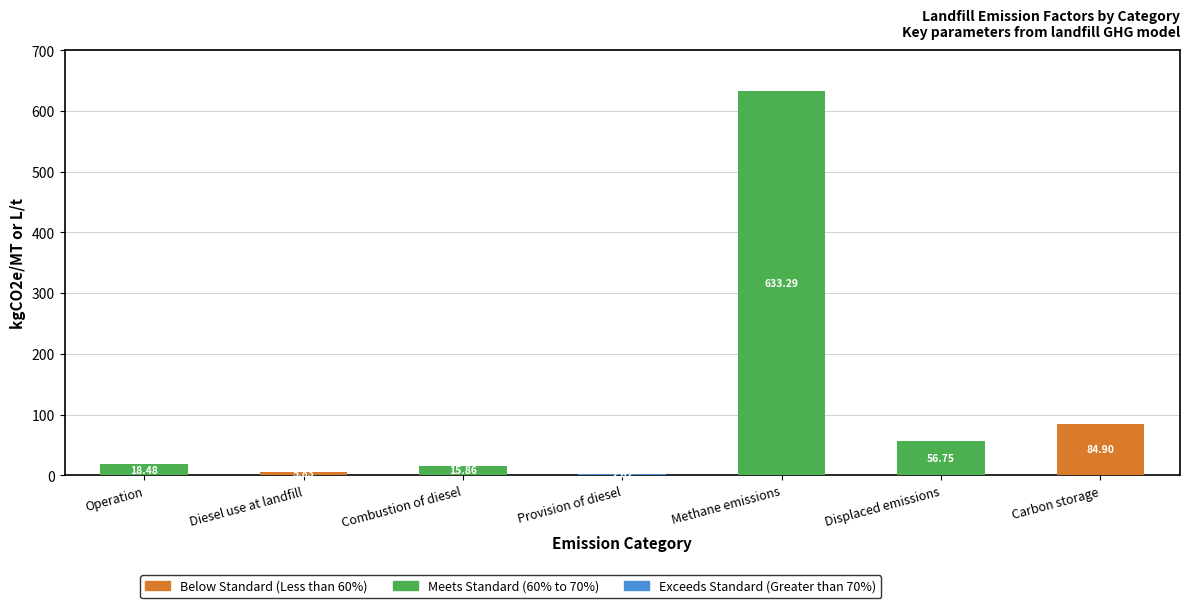

What is the total value across all series at Displaced emissions?

56.7